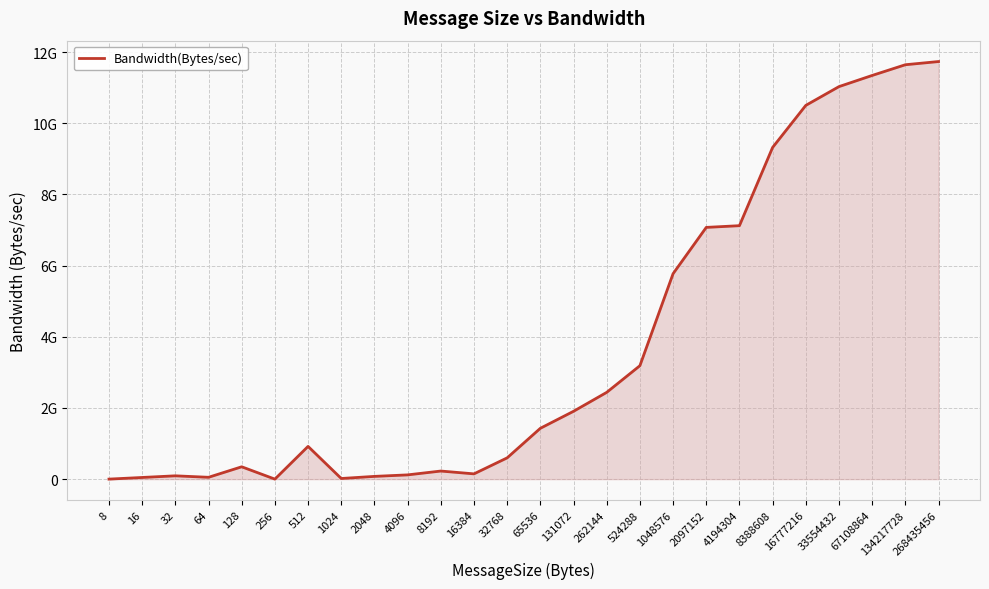

Rank the categories by value from highest to lowest.

268435456, 134217728, 67108864, 33554432, 16777216, 8388608, 4194304, 2097152, 1048576, 524288, 262144, 131072, 65536, 512, 32768, 128, 8192, 16384, 4096, 32, 2048, 64, 16, 1024, 8, 256